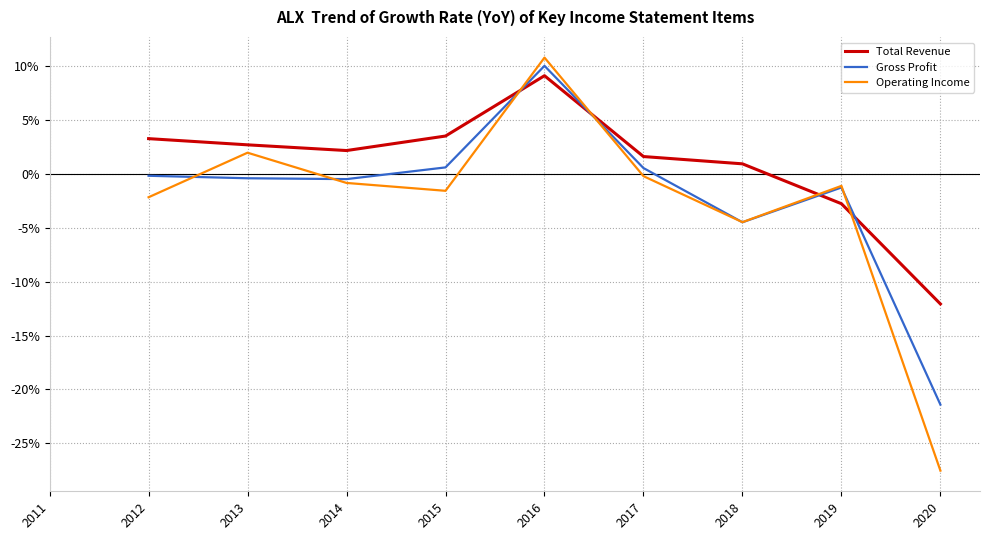

True or false: Total Revenue has more than 2 interior local peaks.

False